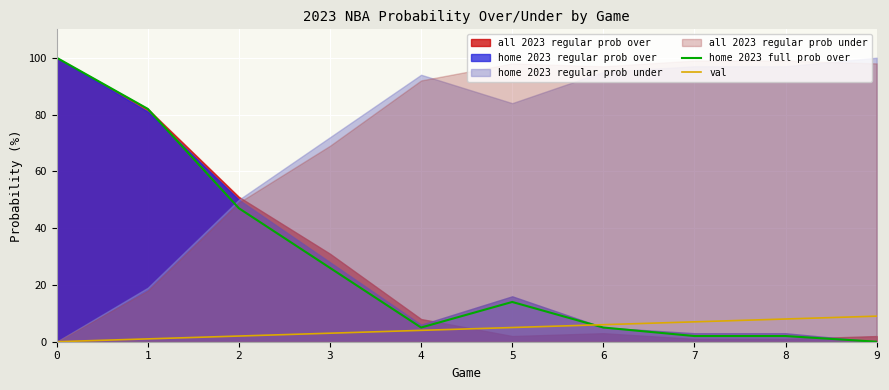

Is the value of val at 4 greater than the value of home 2023 full prob over at 0?

No